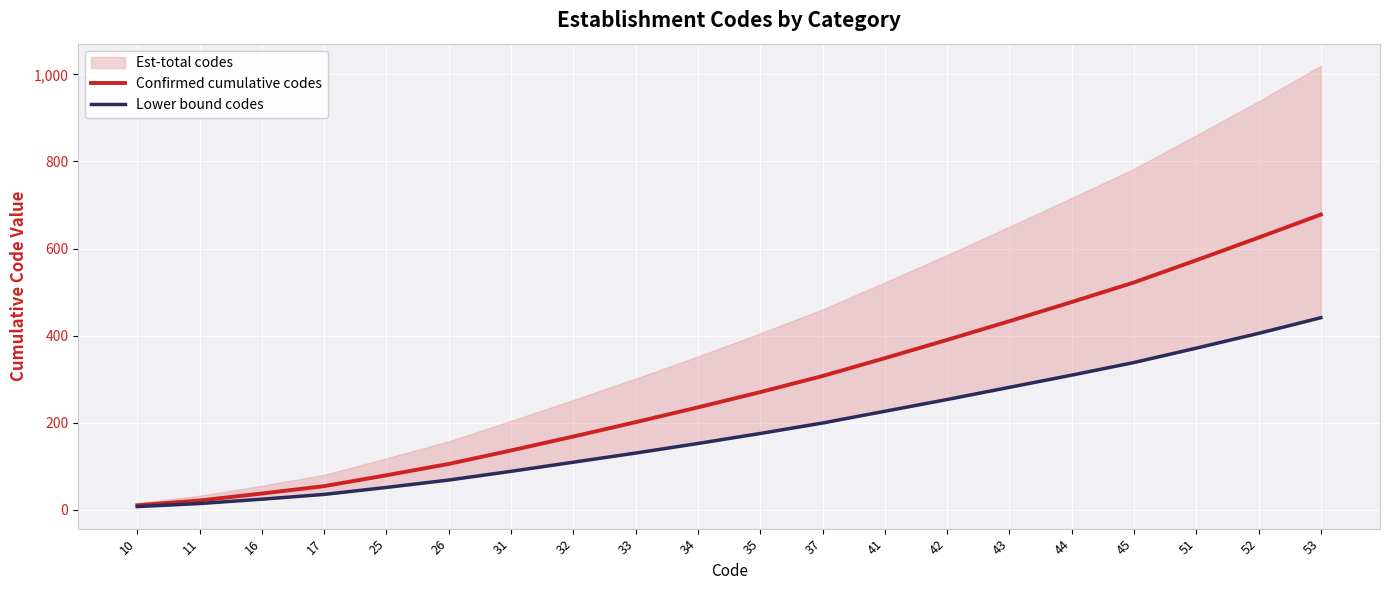

What is the value of the Lower bound codes point at the 2nd from the left?

14